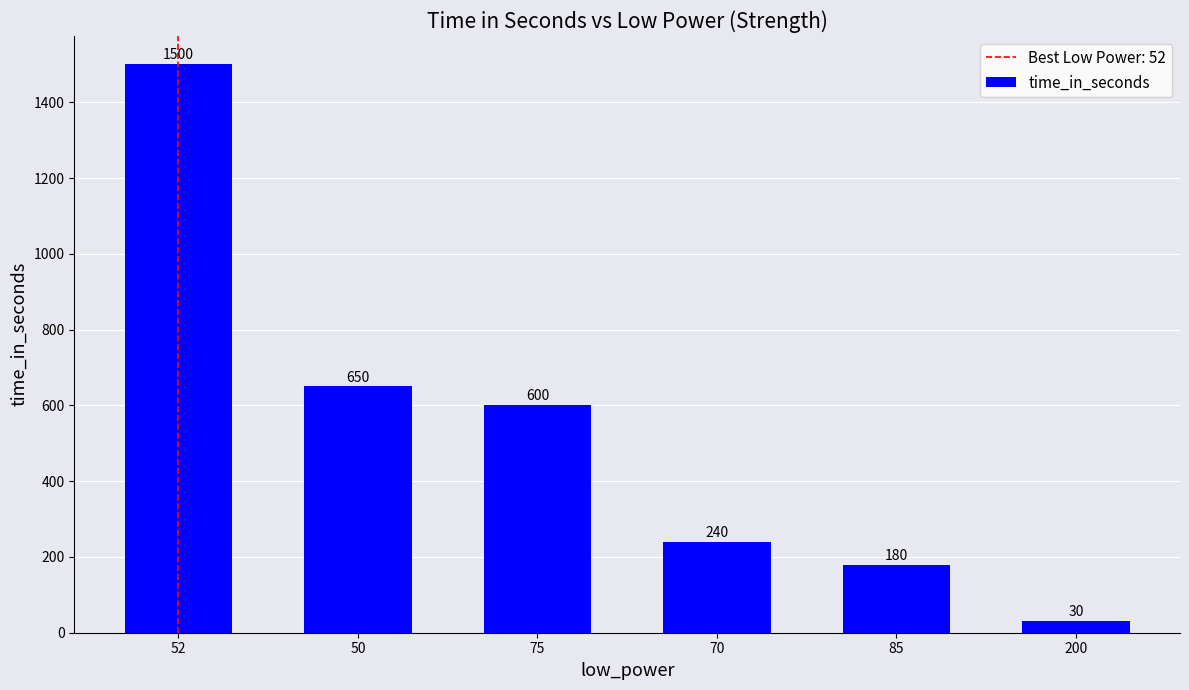

List the labels in order of value, largest first.

52, 50, 75, 70, 85, 200